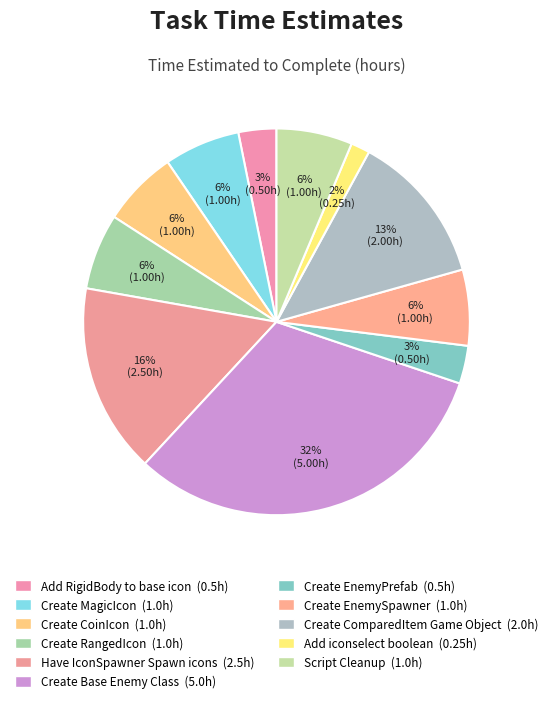

The Have IconSpawner Spawn icons slice represents 1% of the pie. True or false?

False